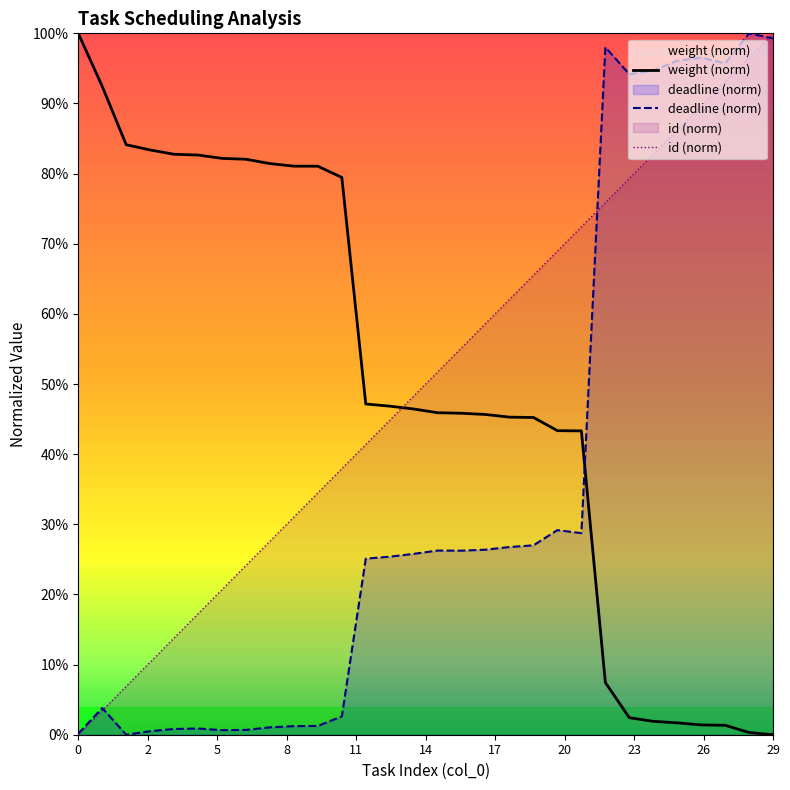

How many data points does each series have?

30